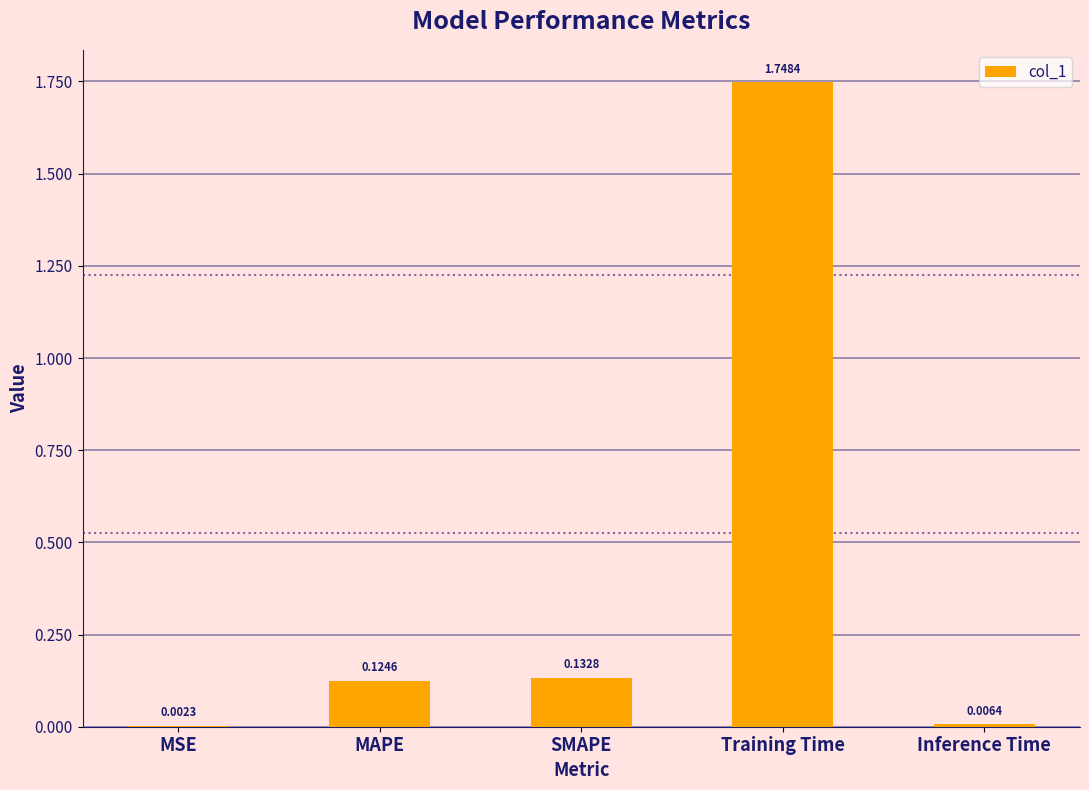

What is the sum of the values at MAPE and SMAPE?

0.3